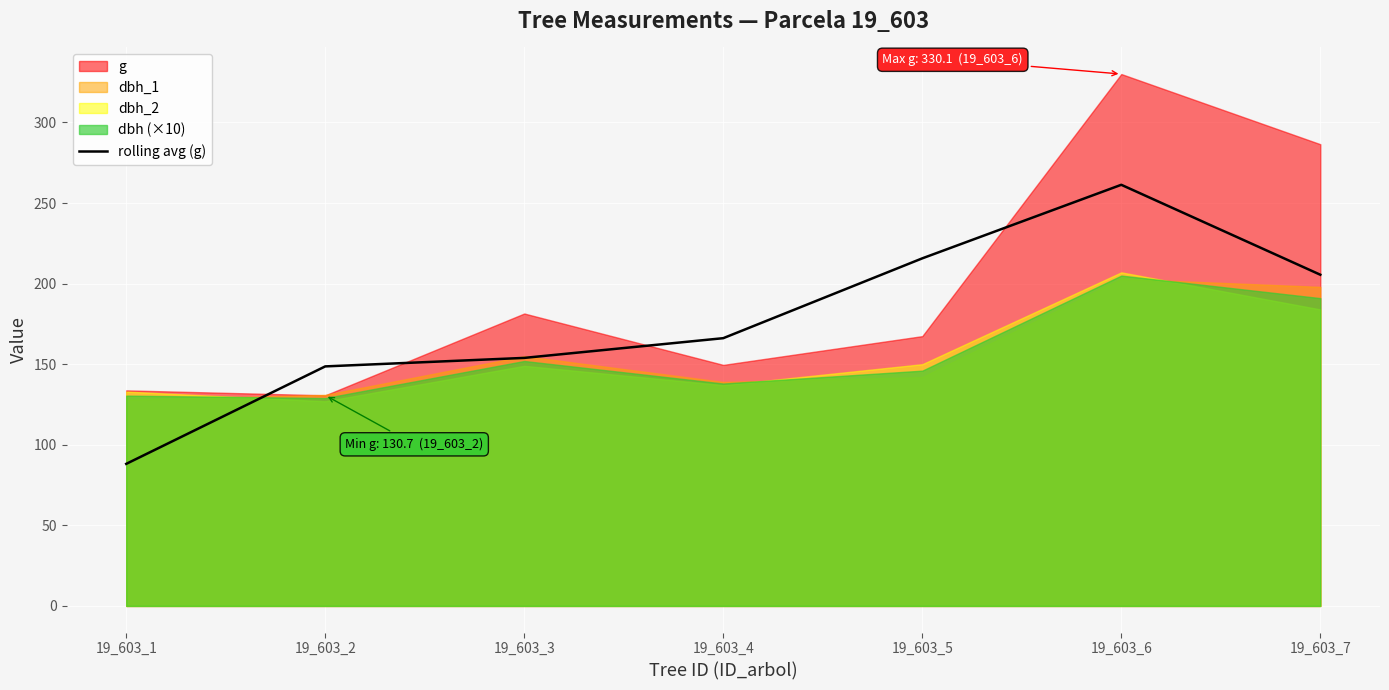

How many values exceed 166?

4